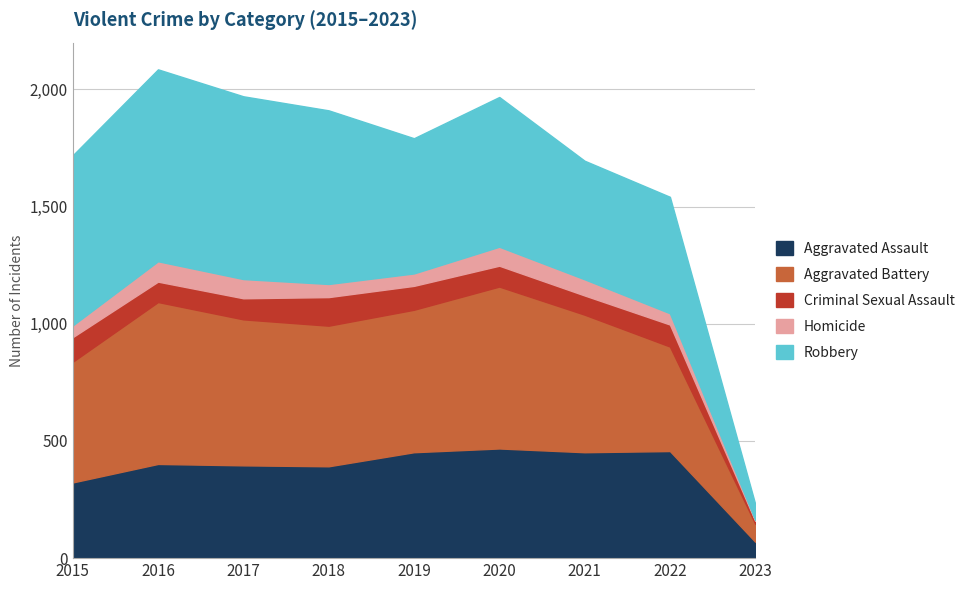

Which series has the widest spread of values?

Robbery